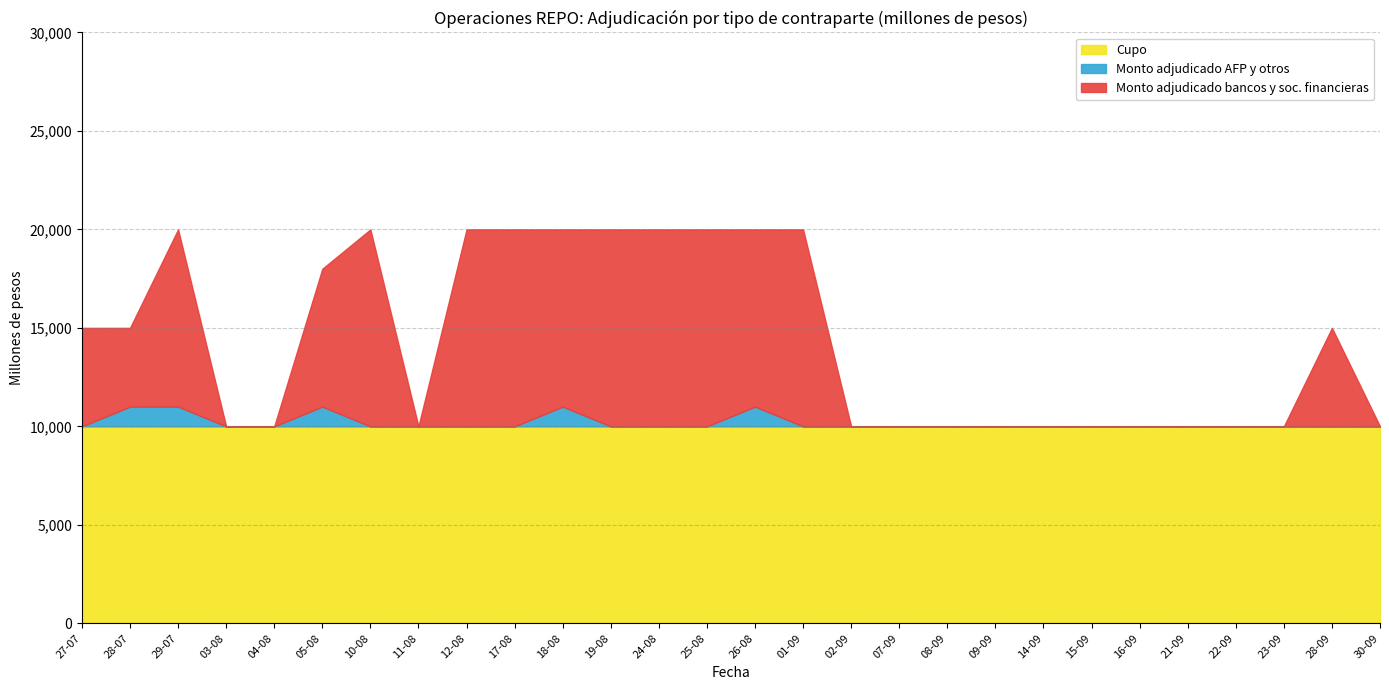

Reading right to left, transcribe all the data shown in this chart.

Monto adjudicado bancos y sociedades financieras: 0	5000	0	0	0	0	0	0	0	0	0	0	10000	9000	10000	10000	10000	9000	10000	10000	0	10000	7000	0	0	9000	4000	5000
Monto adjudicado AFP y otros: 0	0	0	0	0	0	0	0	0	0	0	0	0	1000	0	0	0	1000	0	0	0	0	1000	0	0	1000	1000	0
Cupo: 10000	10000	10000	10000	10000	10000	10000	10000	10000	10000	10000	10000	10000	10000	10000	10000	10000	10000	10000	10000	10000	10000	10000	10000	10000	10000	10000	10000